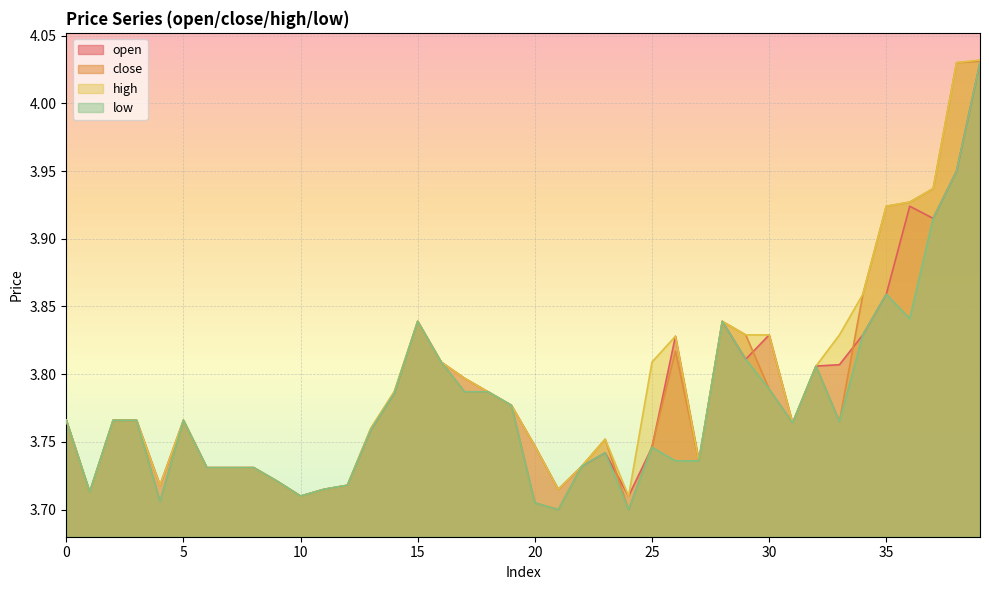

Rank the series at 35 from lowest to highest value.

open, low, close, high